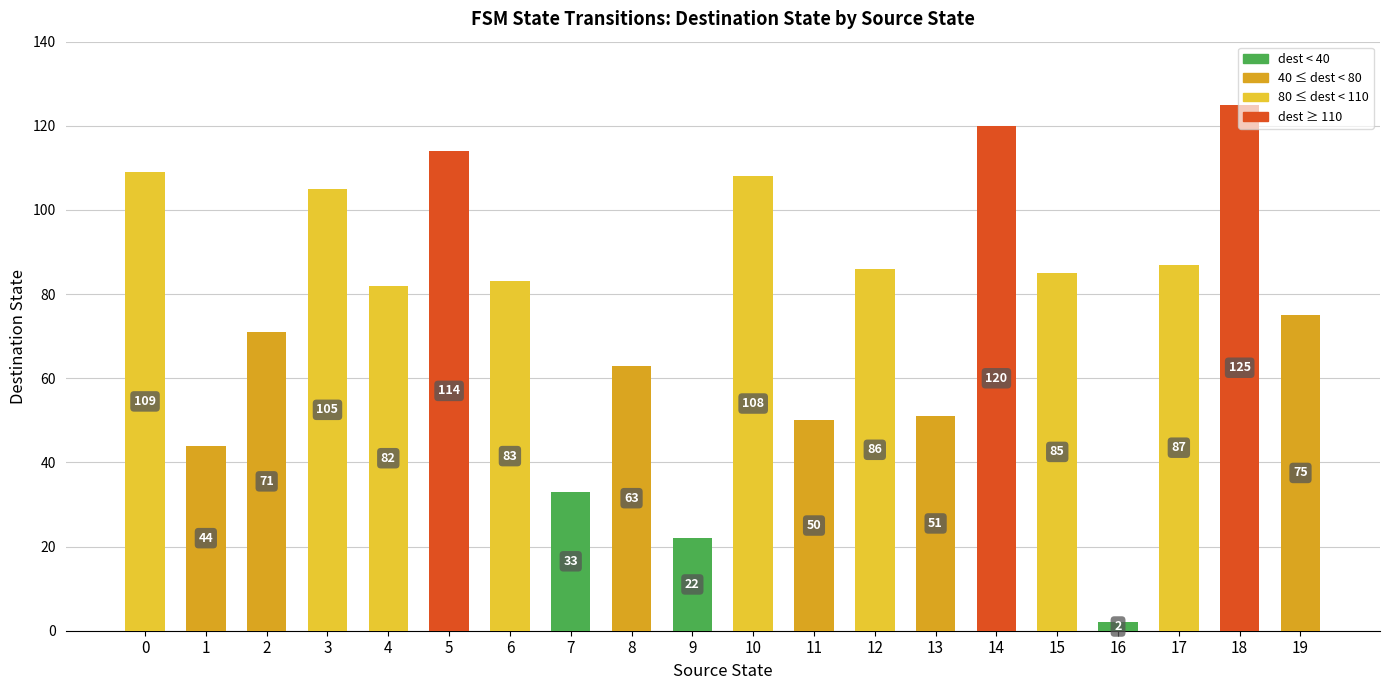

Which category has the lowest value across all series?

16